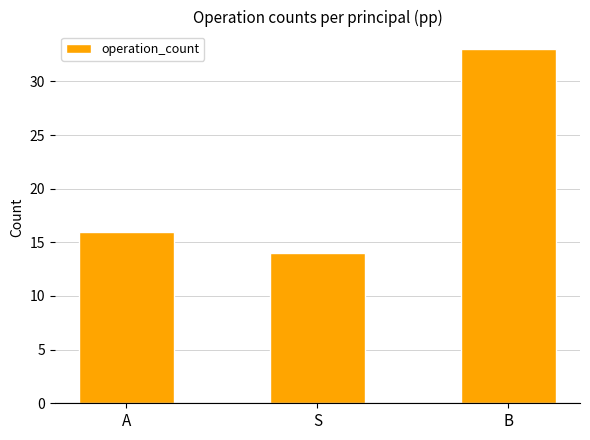

What is the sum of all values?

63